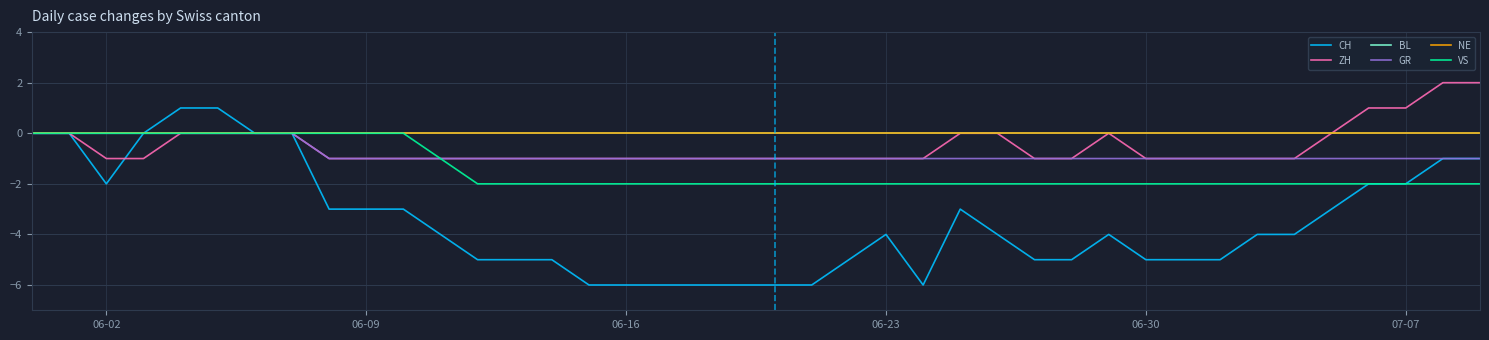

Where is GR nearest to the value 0?

06-02